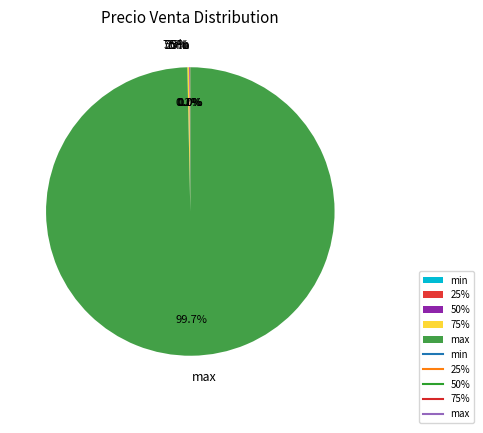

What is the majority slice?

max